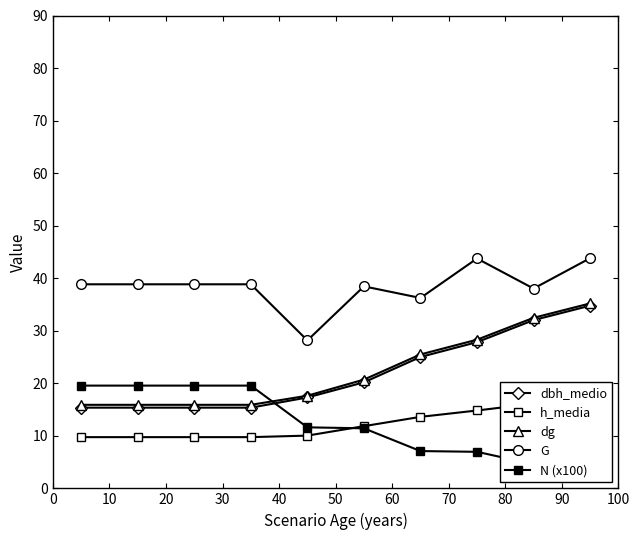

What is the highest value of the dbh_medio series?

34.8